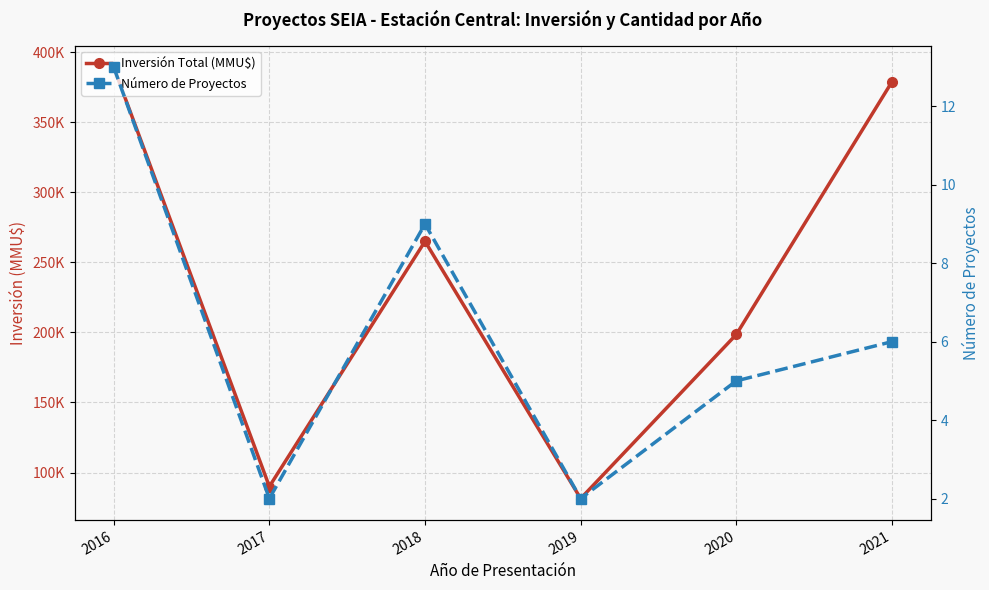

At which label does Número de Proyectos first exceed 6?

2016